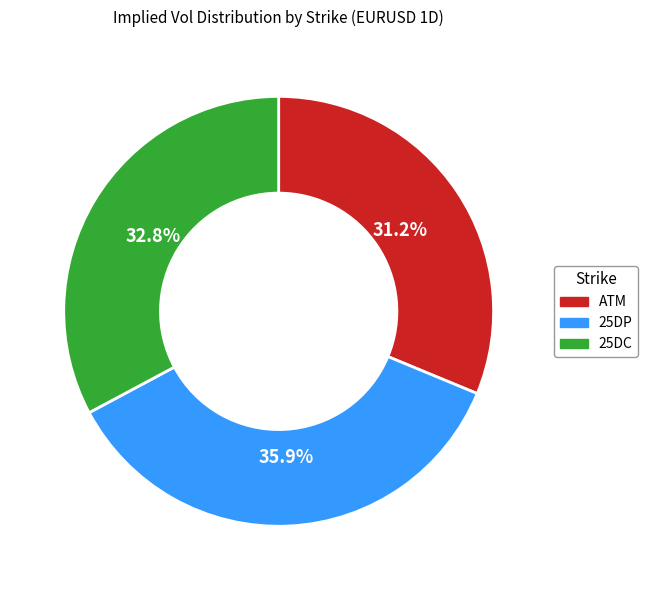

How many segments does this pie chart have?

3